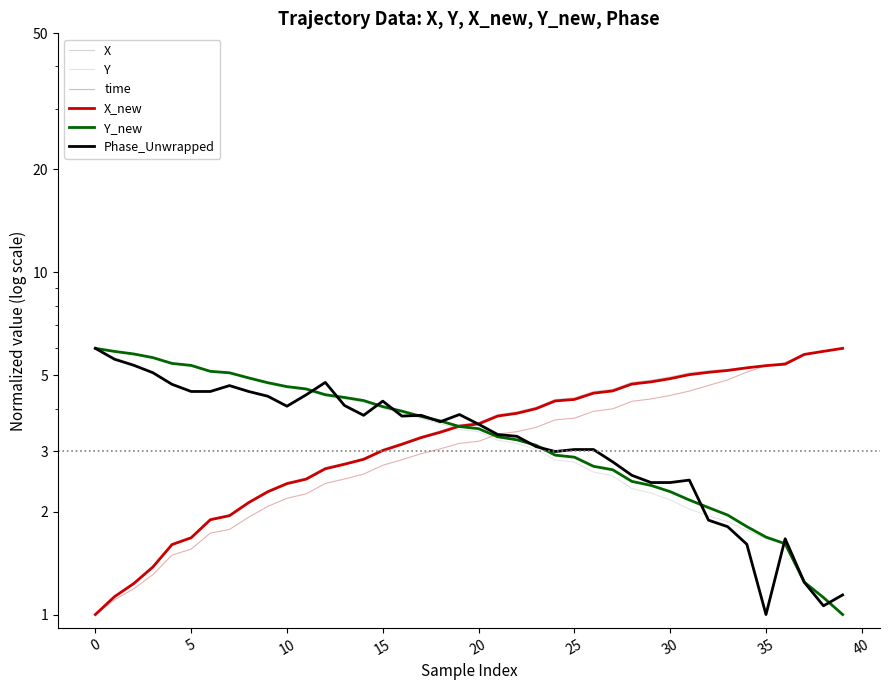

Which category has the highest value in the time series?

39